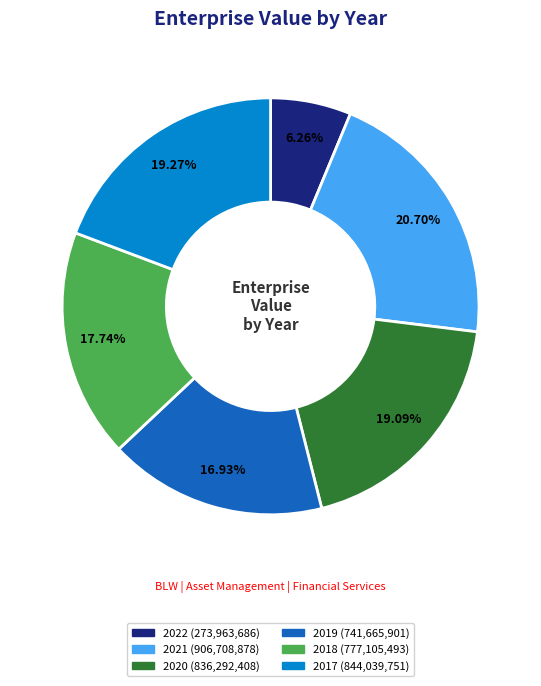

True or false: 2017 accounts for 19% of the total.

True